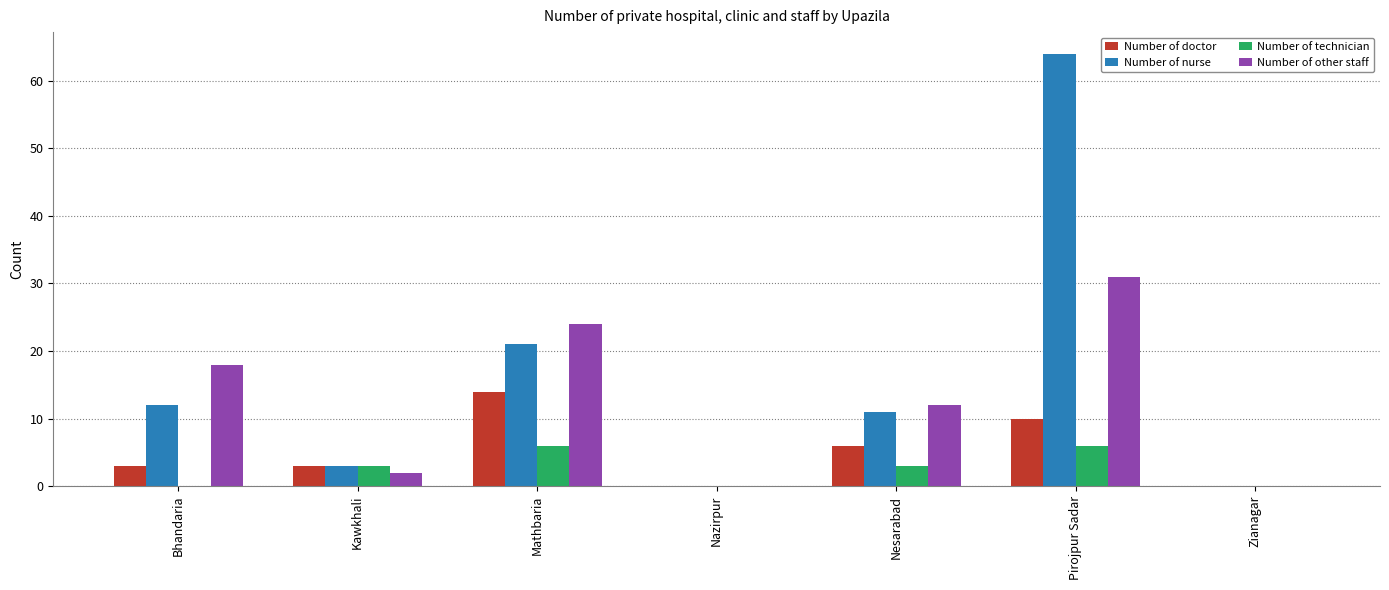

Between Mathbaria and Pirojpur Sadar, which series saw the biggest shift?

Number of nurse